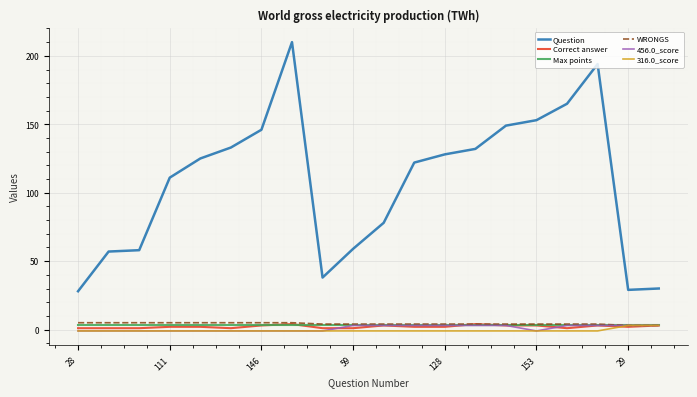

At how many categories does at least one series exceed 186?

2